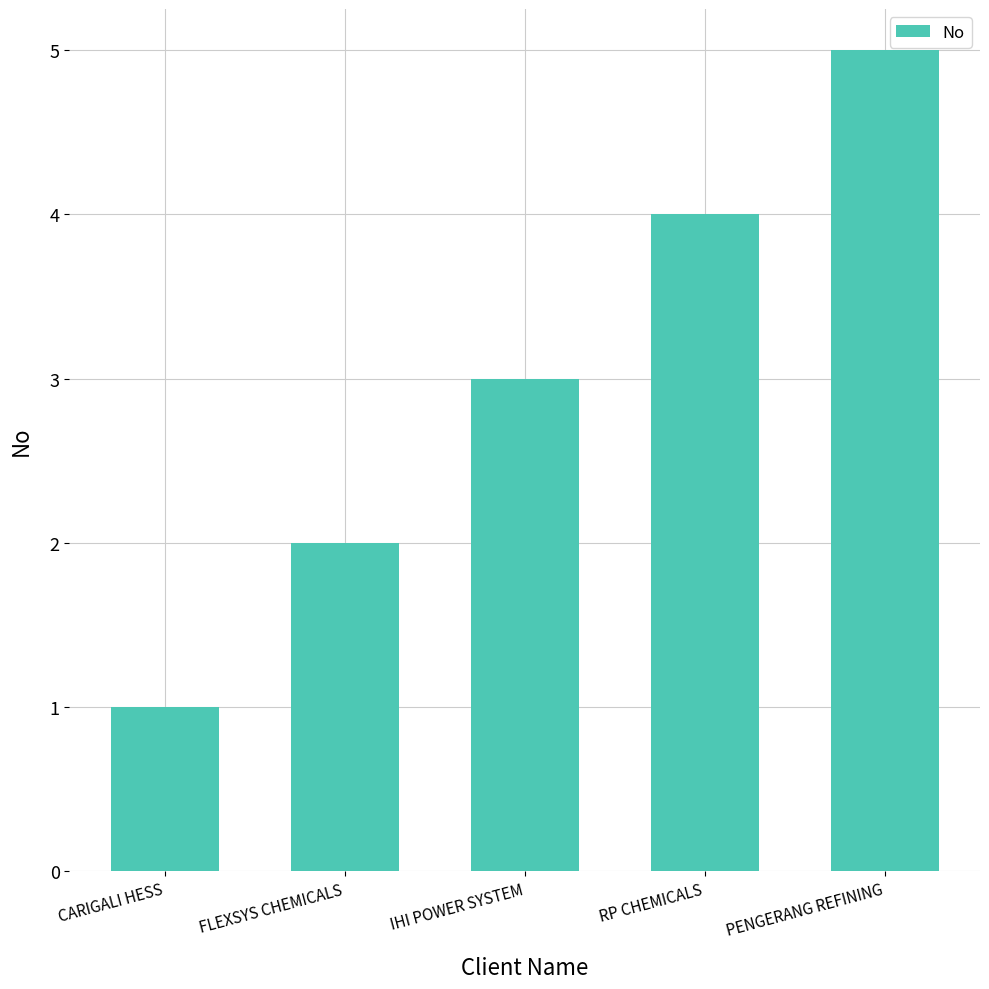

The chart shows a value of 2 at PENGERANG REFINING. True or false?

False